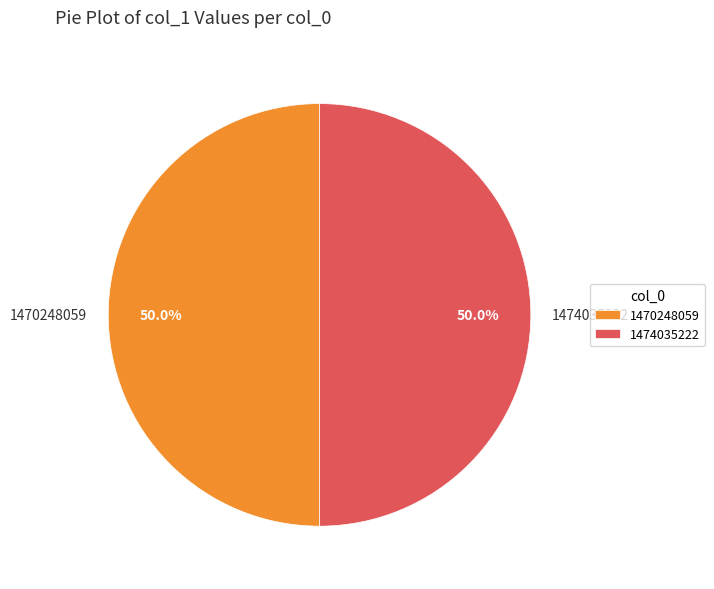

Count the number of slices in the pie.

2